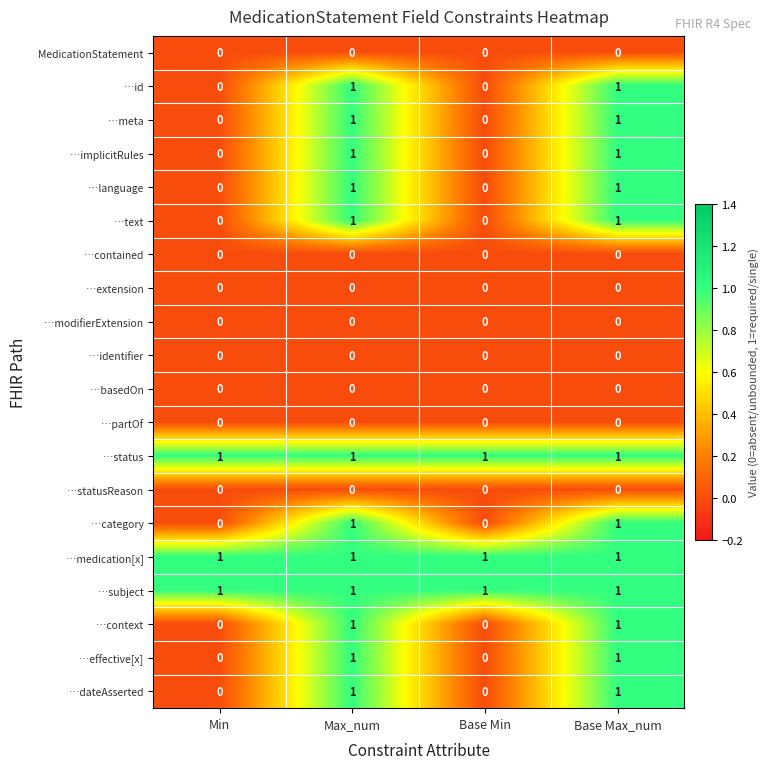

Is it true that …basedOn equals 0 at Min?

True